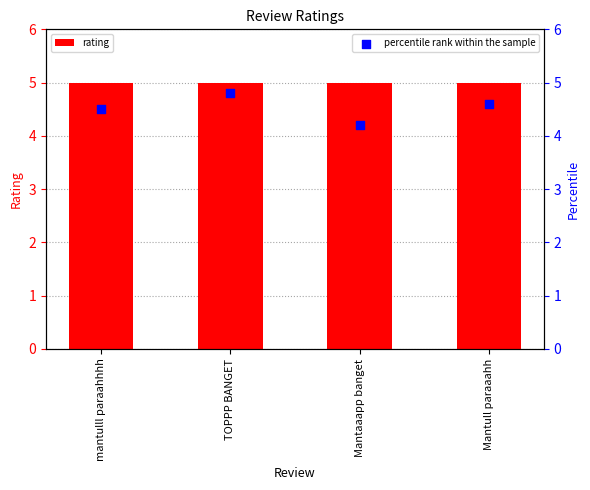

Which series contains the highest Y value?

rating